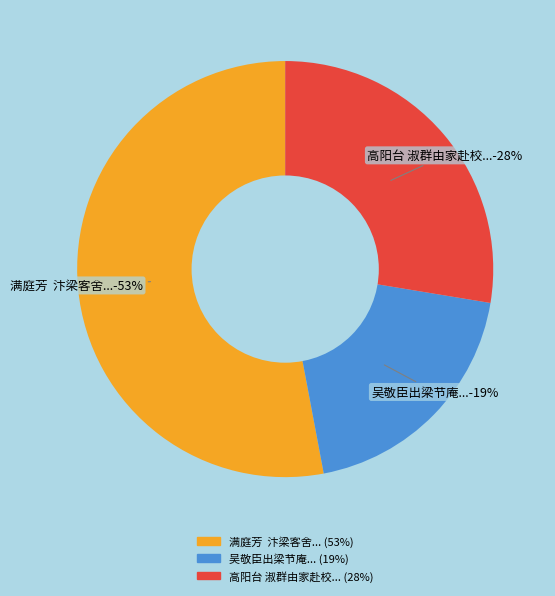

Is there any slice that represents more than half of the pie?

Yes